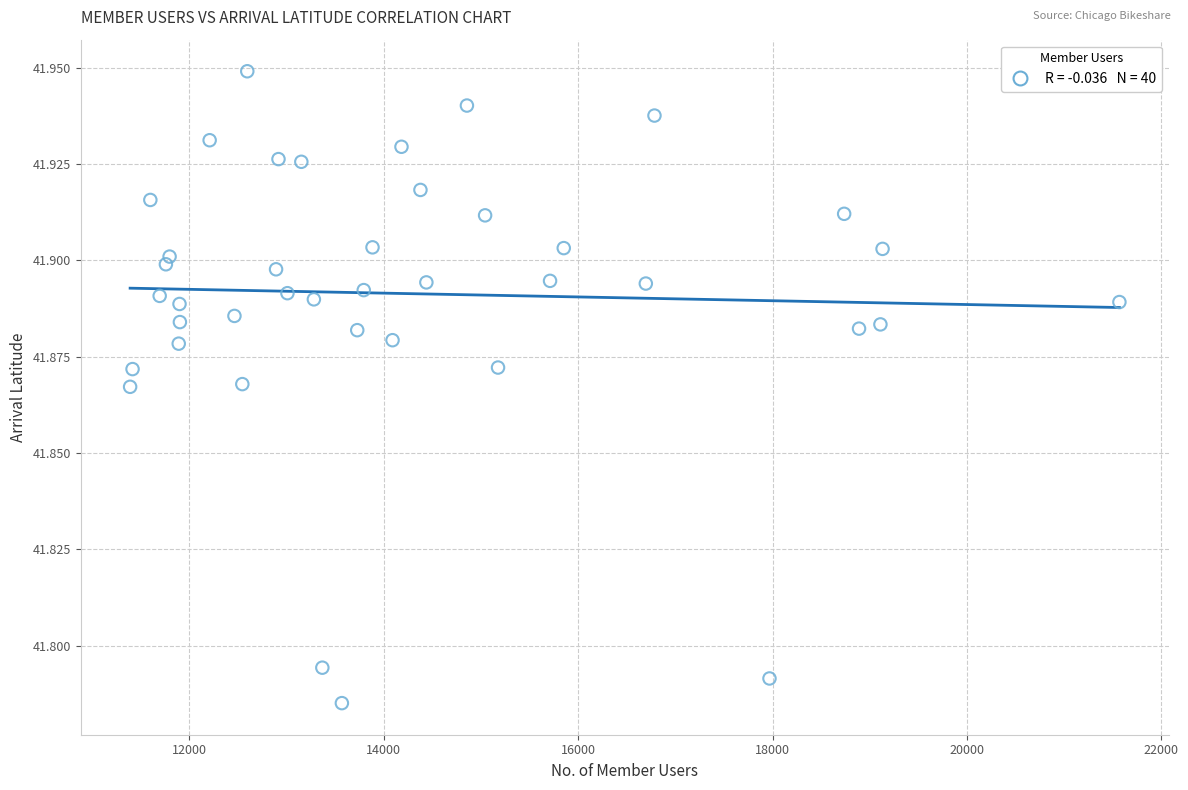

What is the range of X values (max minus min)?

10175.0